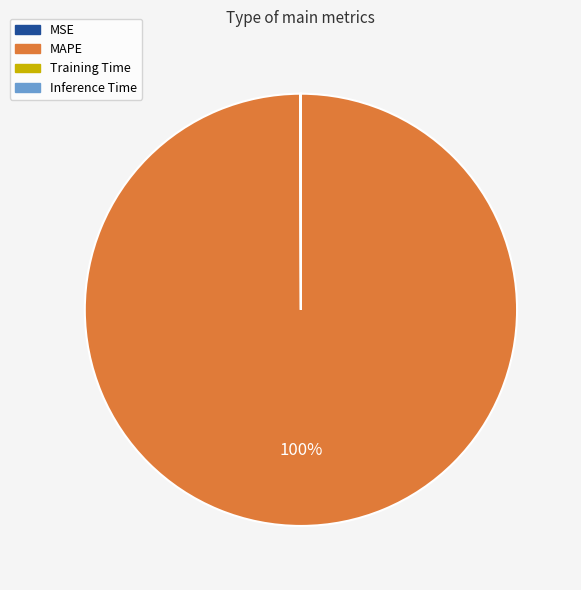

What is the largest slice in the pie chart?

MAPE